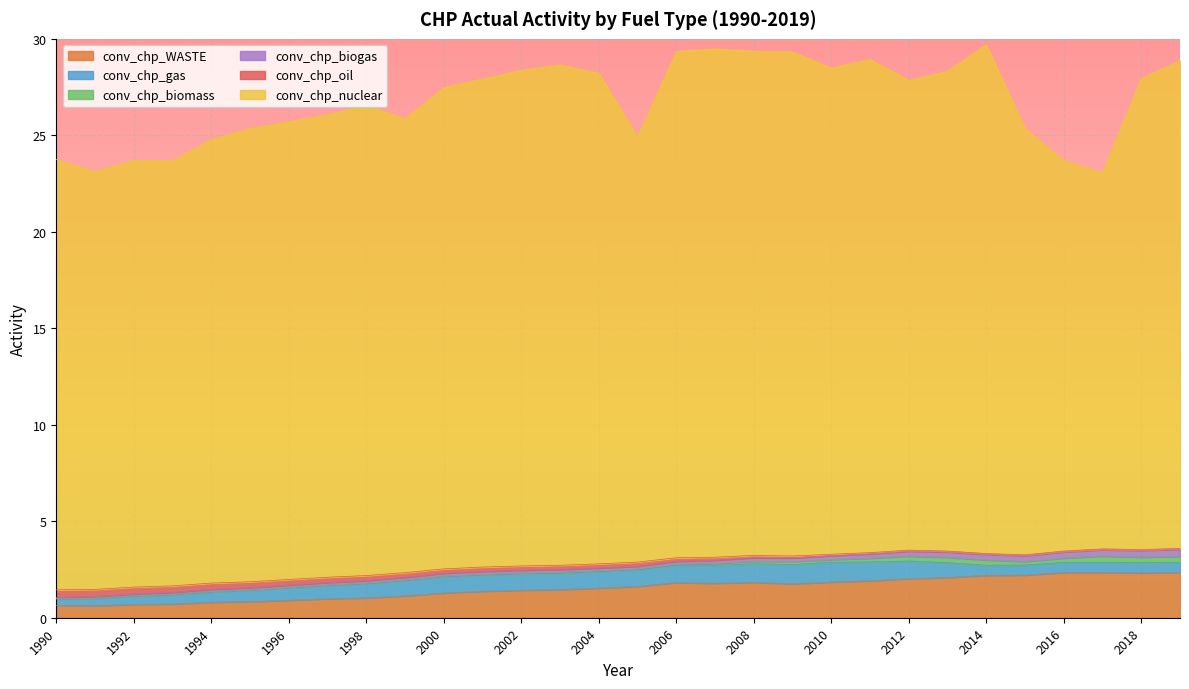

Reading left to right, list all the values displayed in this chart.

conv_chp_WASTE: 0.6	0.6	0.7	0.7	0.8	0.8	0.9	1.0	1.0	1.1	1.3	1.4	1.4	1.5	1.5	1.6	1.8	1.8	1.8	1.8	1.8	1.9	2.0	2.1	2.2	2.2	2.3	2.3	2.3	2.3
conv_chp_gas: 0.3	0.4	0.4	0.5	0.5	0.6	0.6	0.7	0.8	0.8	0.9	0.9	0.9	0.9	0.9	0.9	0.9	0.9	1.0	1.0	1.0	1.0	0.9	0.8	0.5	0.5	0.5	0.5	0.5	0.5
conv_chp_biomass: 0.0	0.0	0.0	0.0	0.0	0.0	0.0	0.0	0.0	0.0	0.0	0.0	0.0	0.0	0.0	0.0	0.0	0.1	0.1	0.2	0.1	0.2	0.3	0.3	0.3	0.2	0.2	0.3	0.3	0.3
conv_chp_biogas: 0.1	0.1	0.1	0.1	0.1	0.1	0.1	0.1	0.1	0.1	0.1	0.2	0.2	0.2	0.1	0.1	0.2	0.2	0.2	0.2	0.2	0.2	0.3	0.3	0.3	0.3	0.3	0.3	0.4	0.4
conv_chp_oil: 0.4	0.4	0.4	0.3	0.3	0.3	0.3	0.3	0.3	0.2	0.2	0.2	0.2	0.2	0.2	0.2	0.2	0.2	0.1	0.1	0.1	0.1	0.1	0.0	0.0	0.0	0.0	0.0	0.0	0.0
conv_chp_nuclear: 22.3	21.7	22.1	22.0	23.0	23.5	23.7	24.0	24.4	23.5	24.9	25.3	25.7	25.9	25.4	22.0	26.2	26.3	26.1	26.1	25.2	25.6	24.3	24.9	26.4	22.1	20.2	19.5	24.4	25.3